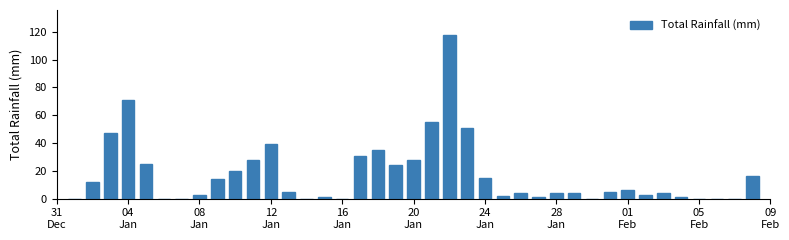

What is the maximum value shown in the chart?

118.0